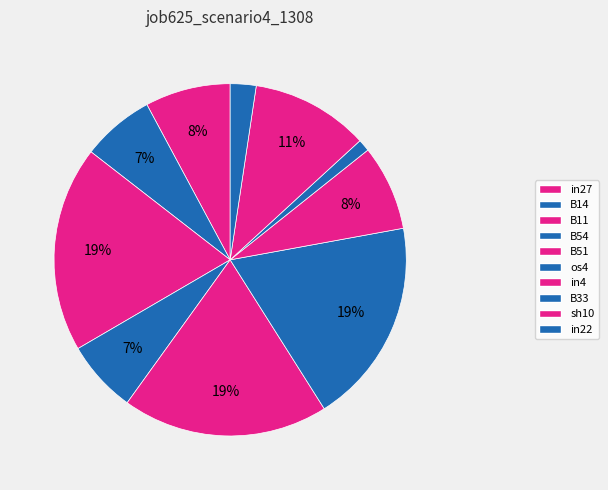

To the nearest percent, what portion does B51 represent?

19%